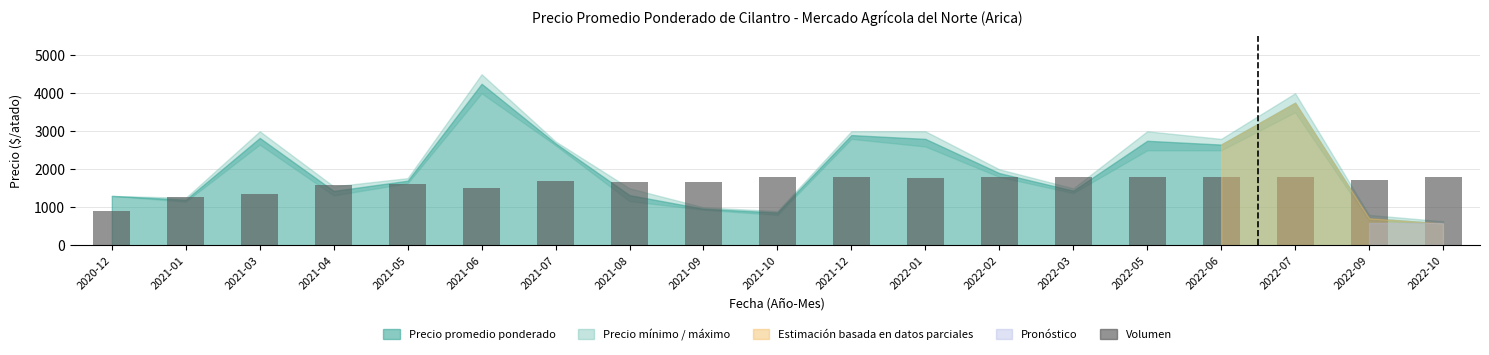

At which category does the chart reach its minimum across all series?

2020-12